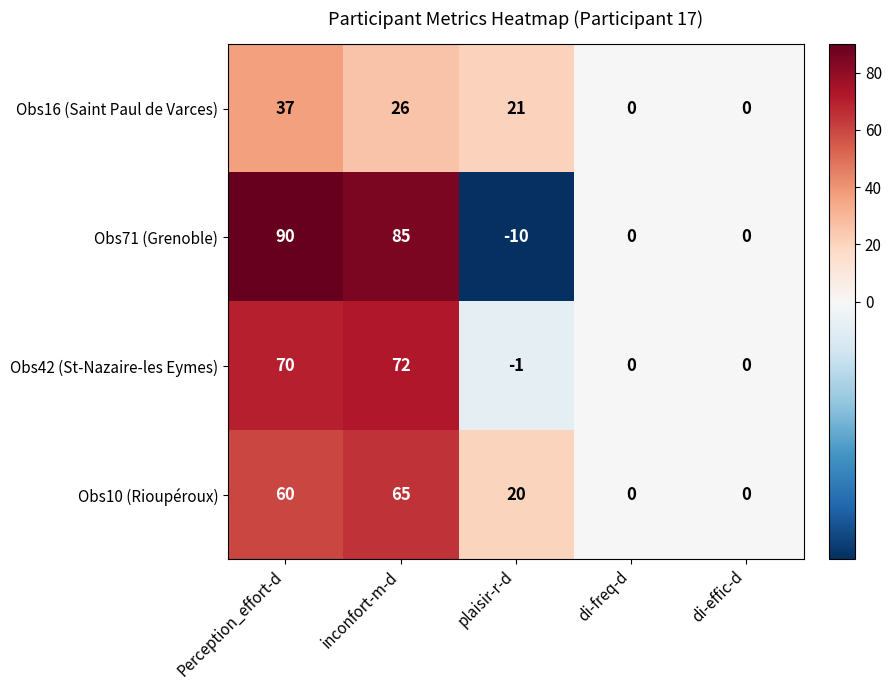

Rank the series at plaisir-r-d from highest to lowest value.

Obs16 (Saint Paul de Varces), Obs10 (Rioupéroux), Obs42 (St-Nazaire-les Eymes), Obs71 (Grenoble)